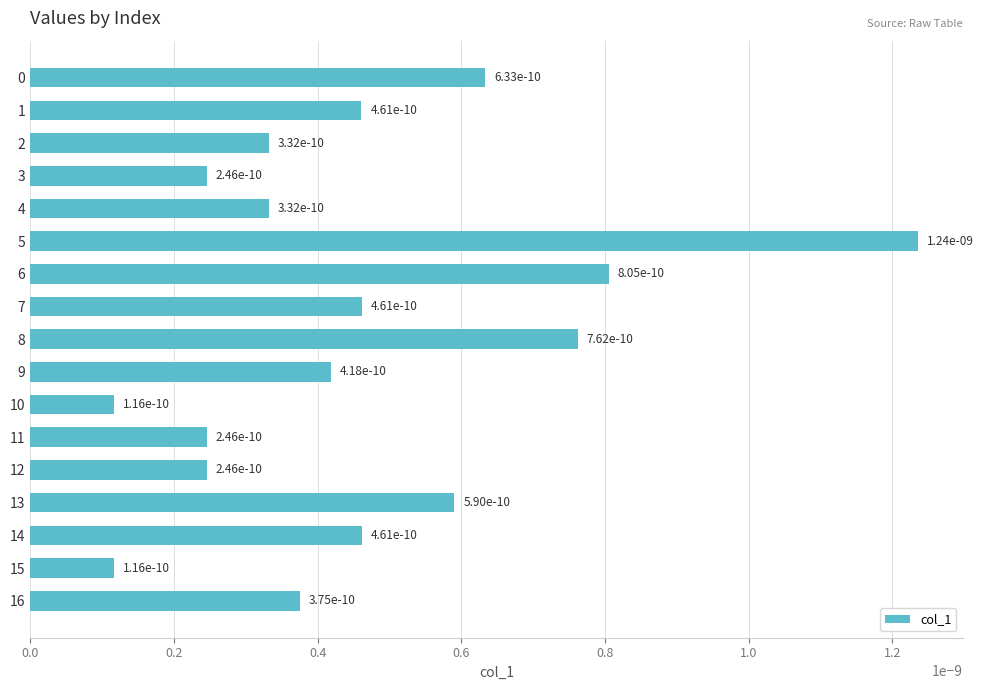

The chart shows a value of 0.0 at 15. True or false?

True